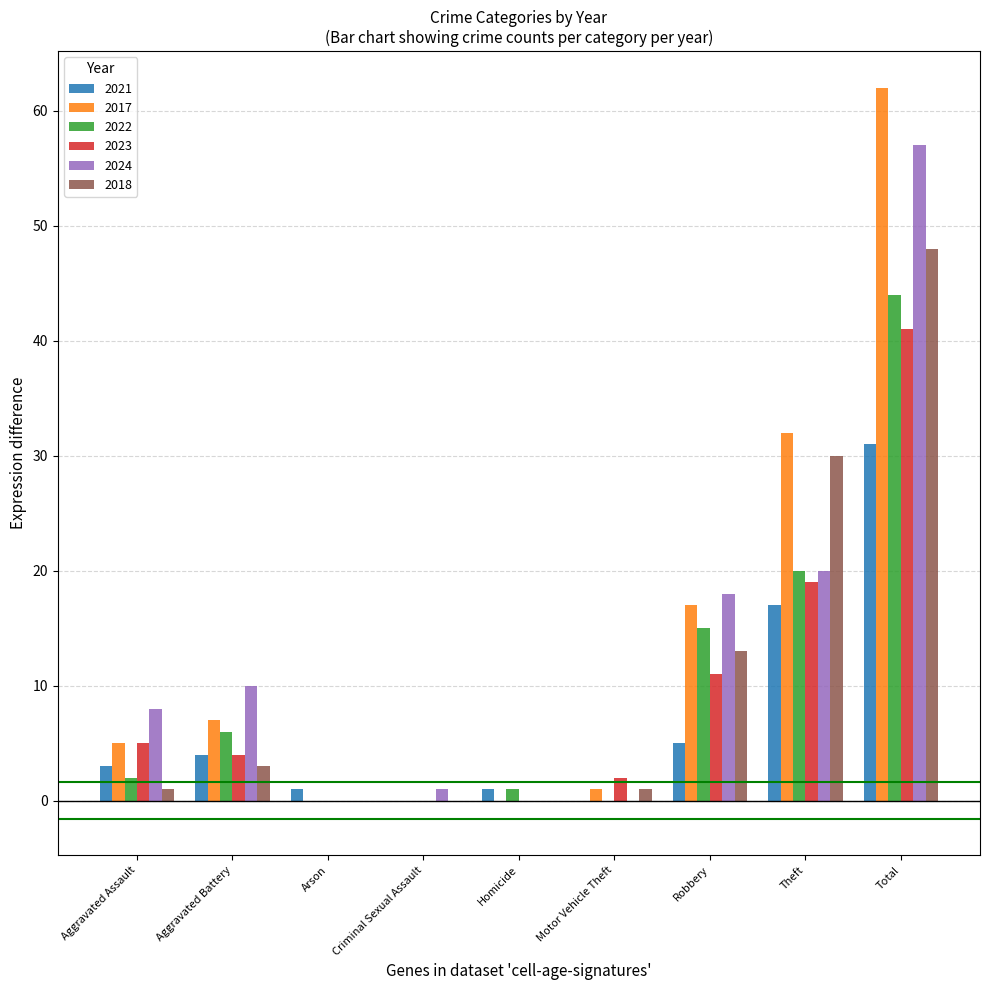

How many data points does each series have?

9